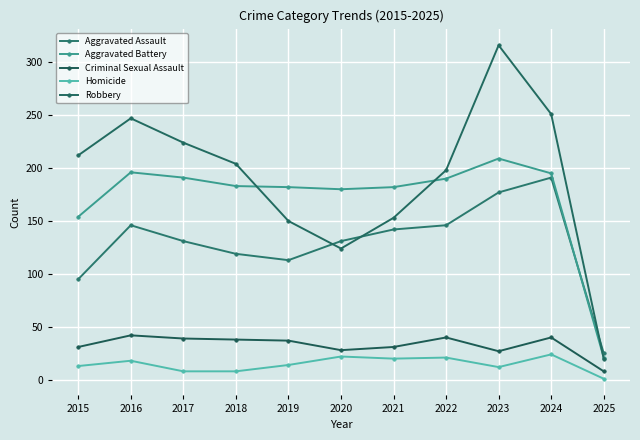

What is the difference between the second highest and second lowest values in the Robbery series?

127